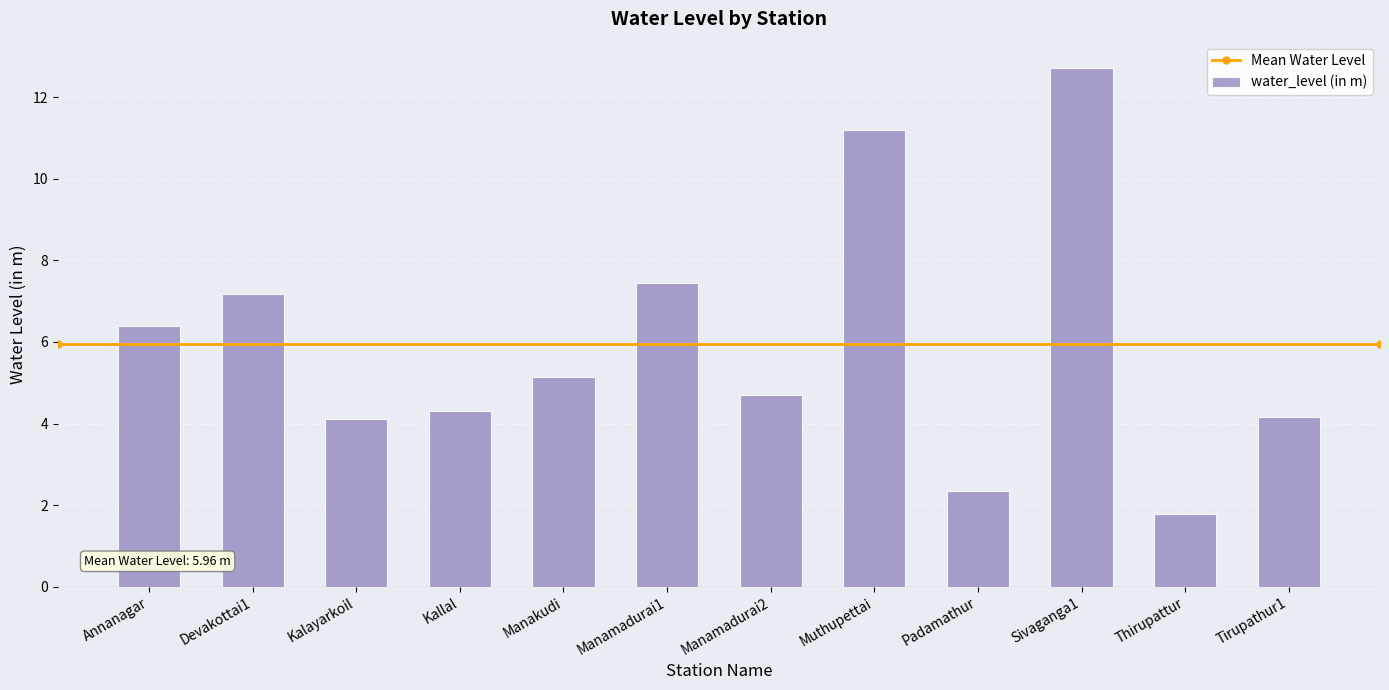

How many bars are there in total?

12